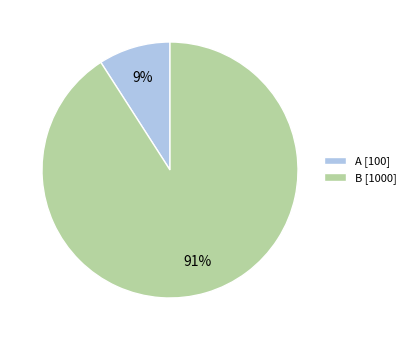

Is there any slice that represents more than half of the pie?

Yes